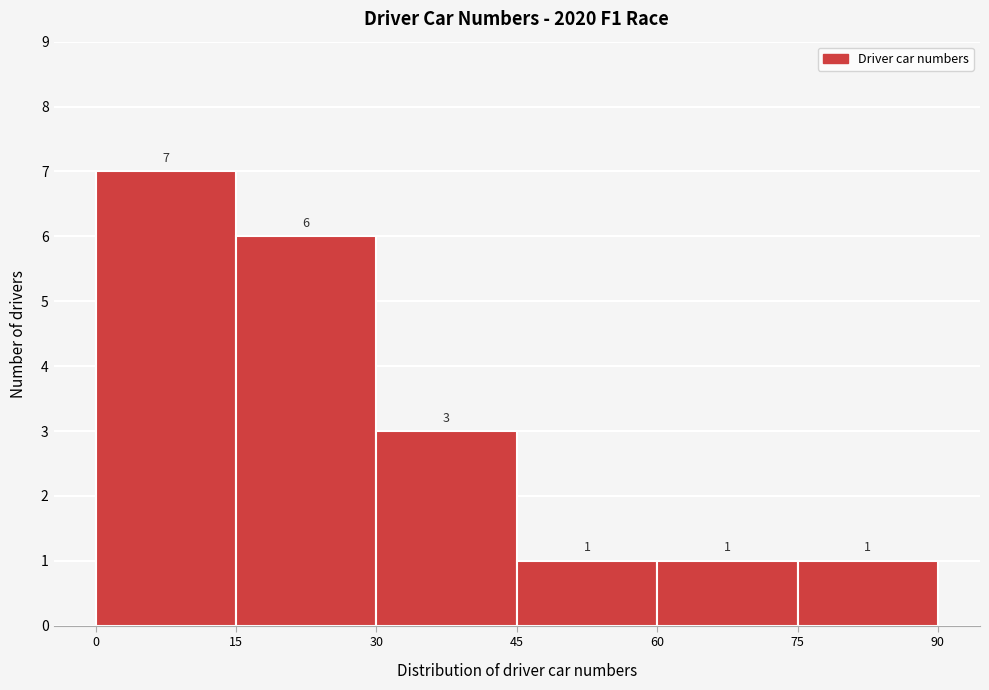

Reading left to right, list every bar in this chart as the range it spans on the x-axis followed by its height.

0 to 15: 7
15 to 30: 6
30 to 45: 3
45 to 60: 1
60 to 75: 1
75 to 90: 1